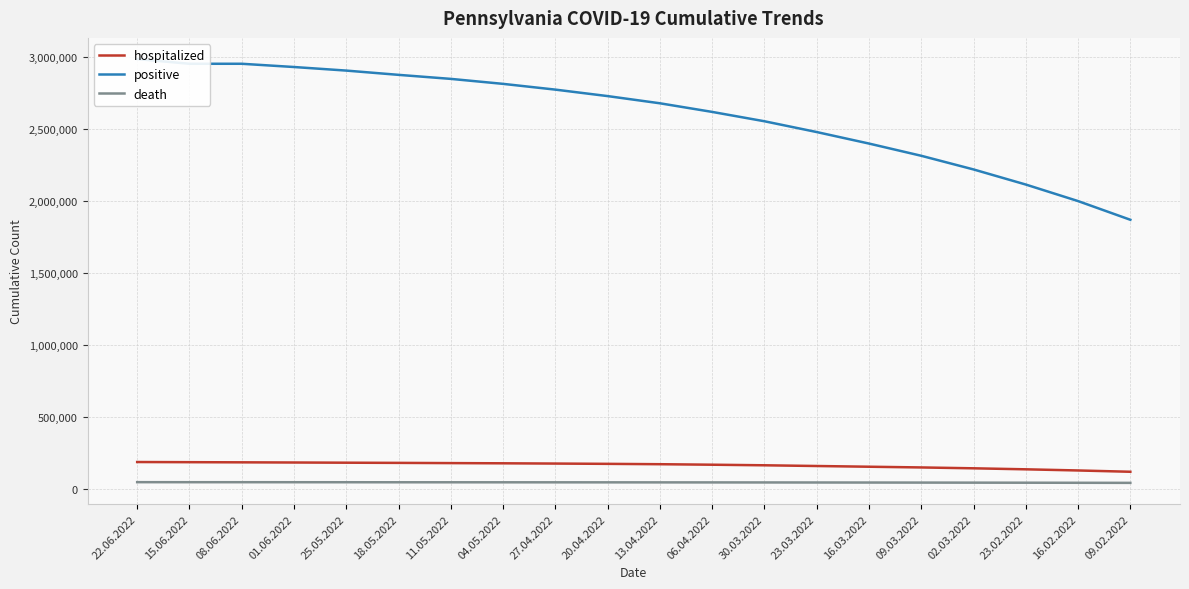

Which label corresponds to the smallest value in the chart?

09.02.2022